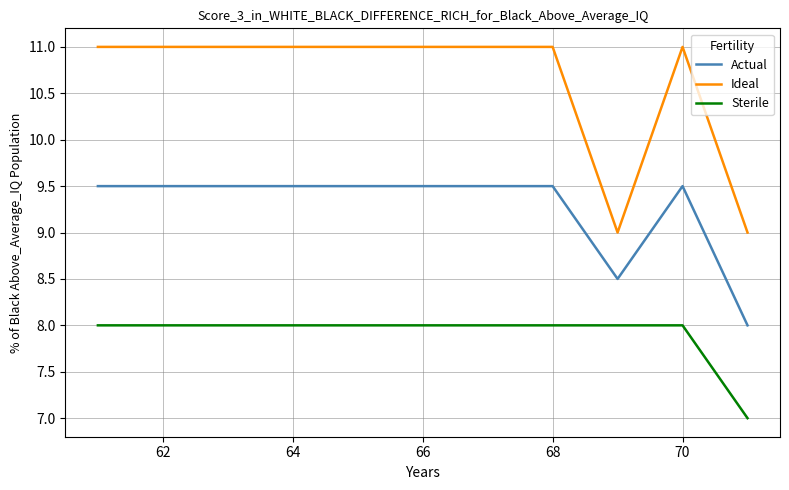

Reading right to left, what are all the values shown in this chart?

Actual: 8.0	9.5	8.5	9.5	9.5	9.5	9.5	9.5	9.5	9.5	9.5
Ideal: 9.0	11.0	9.0	11.0	11.0	11.0	11.0	11.0	11.0	11.0	11.0
Sterile: 7.0	8.0	8.0	8.0	8.0	8.0	8.0	8.0	8.0	8.0	8.0